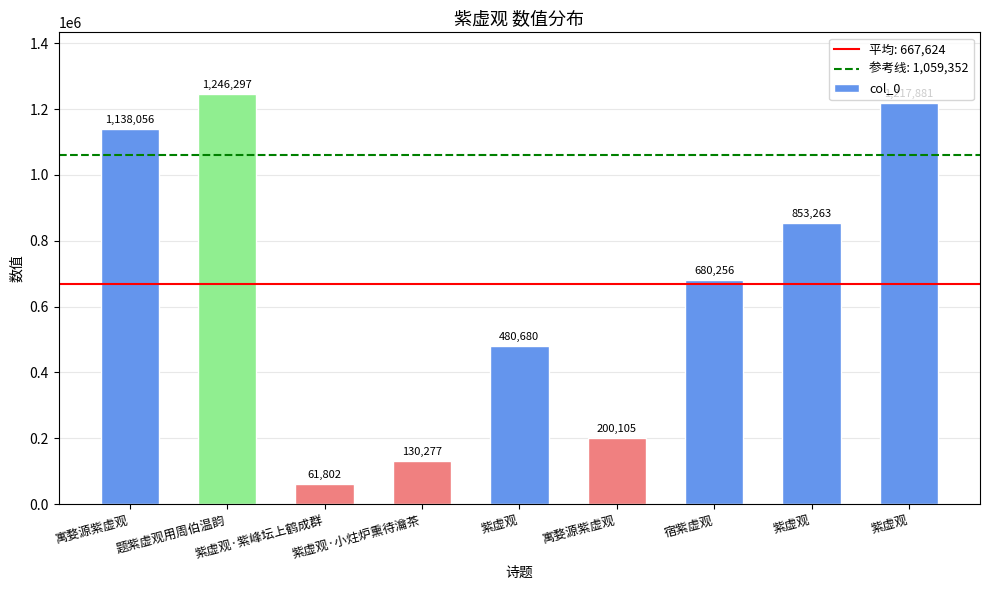

What is the difference between the values at 寓婺源紫虚观 and 紫虚观?

280575